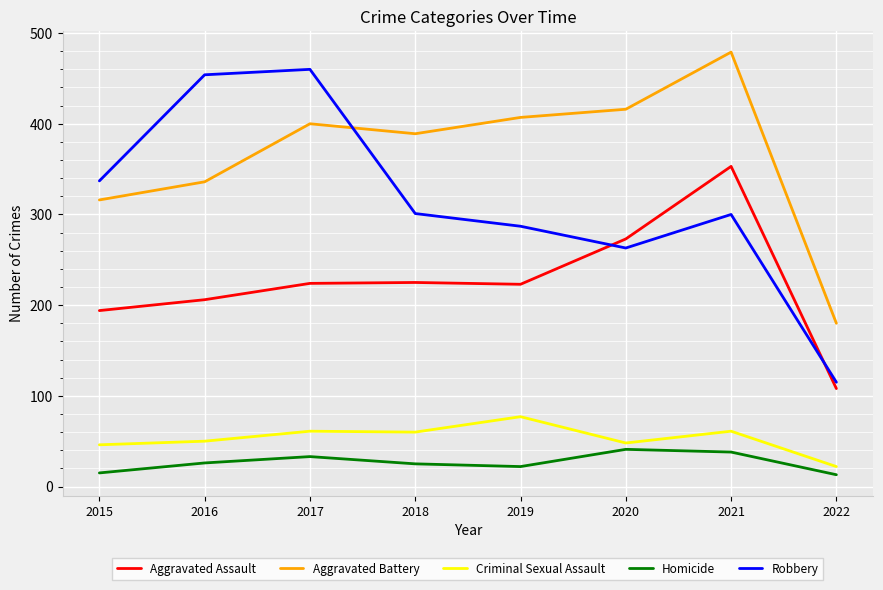

What is the maximum value for Aggravated Battery?

479